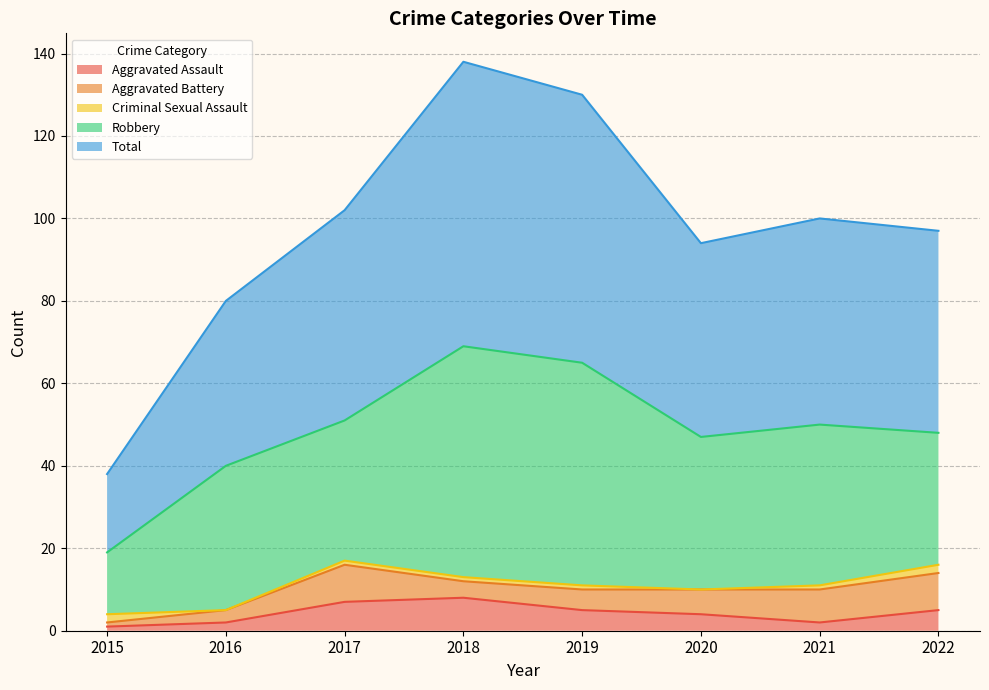

True or false: Aggravated Battery and Total cross at least once.

False